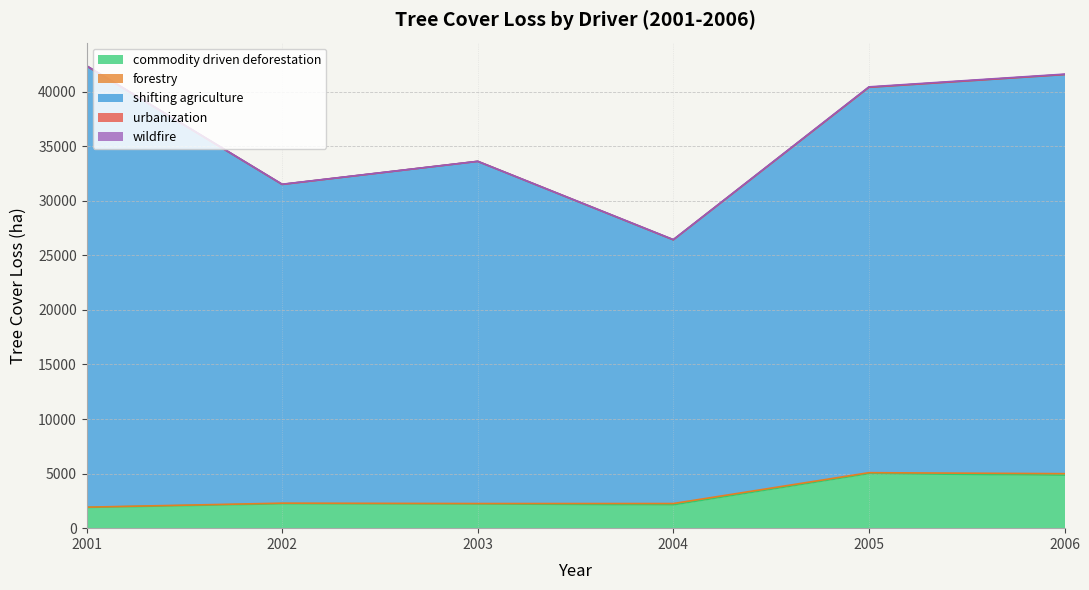

Which series changed the most between 2005 and 2006?

shifting agriculture